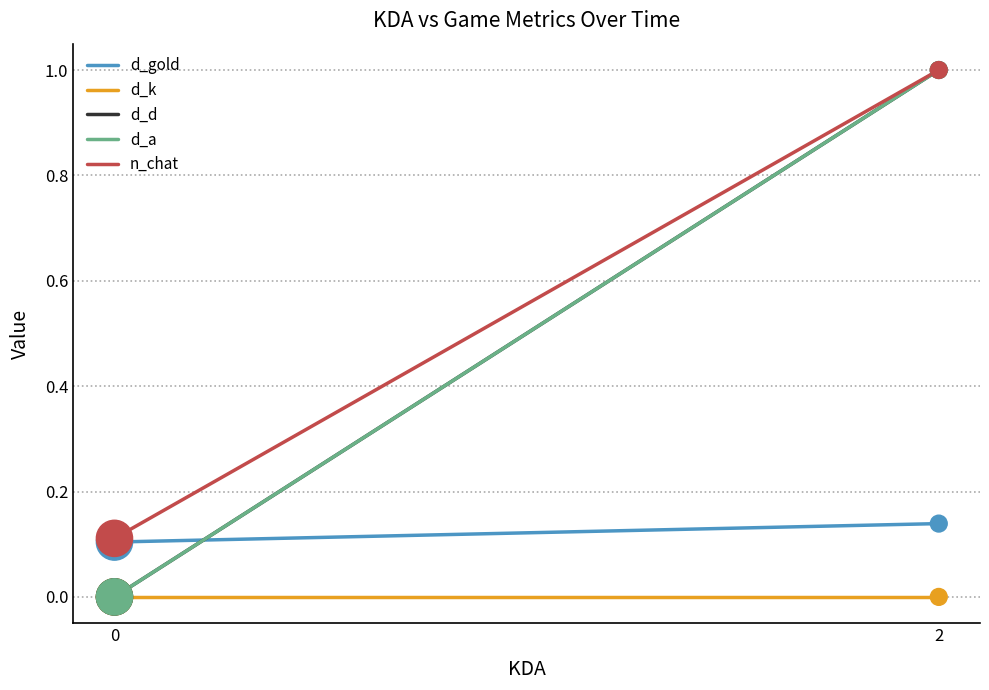

Which series contains the lowest Y value?

d_k